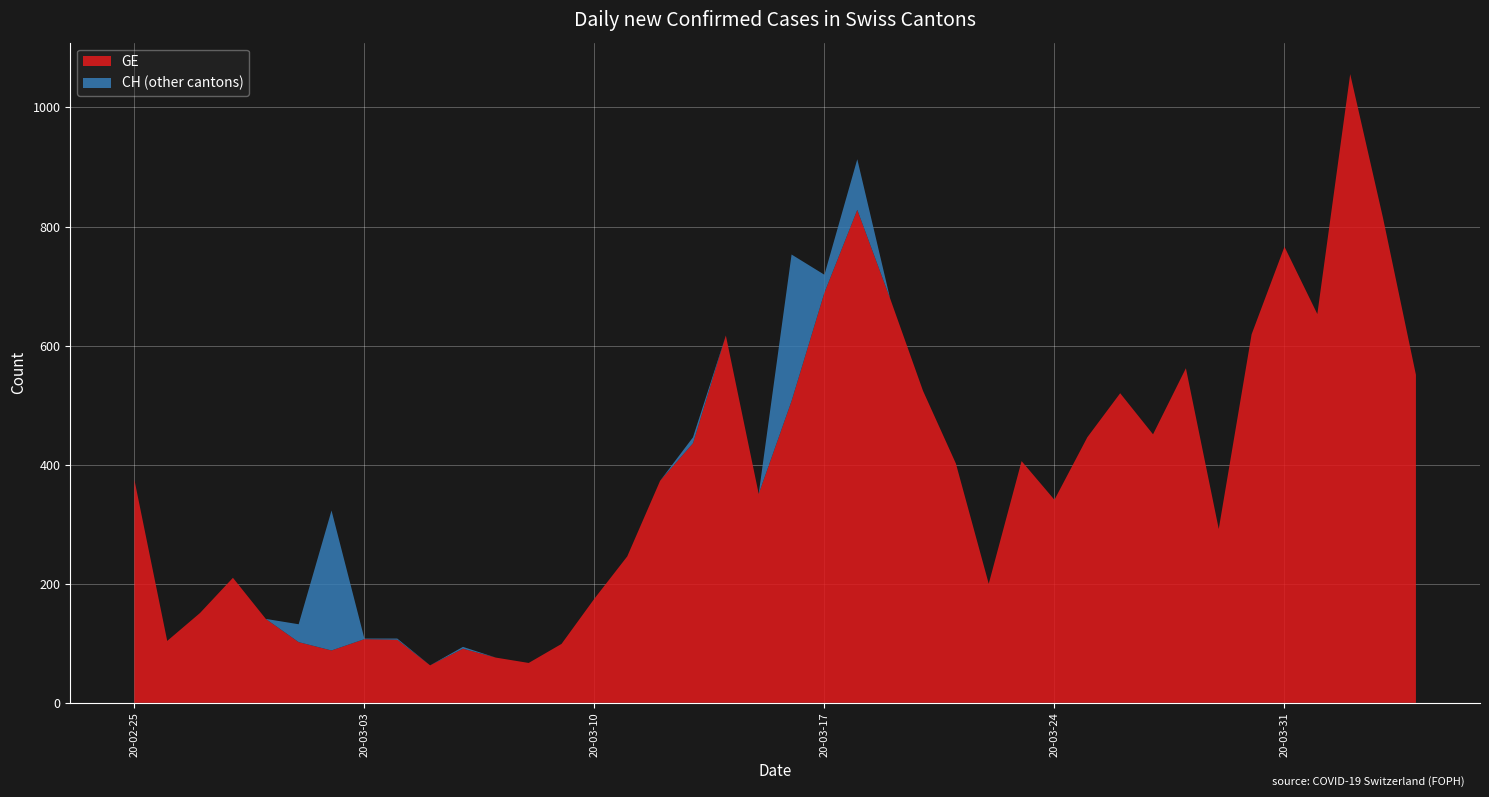

What is the minimum value for GE?

63